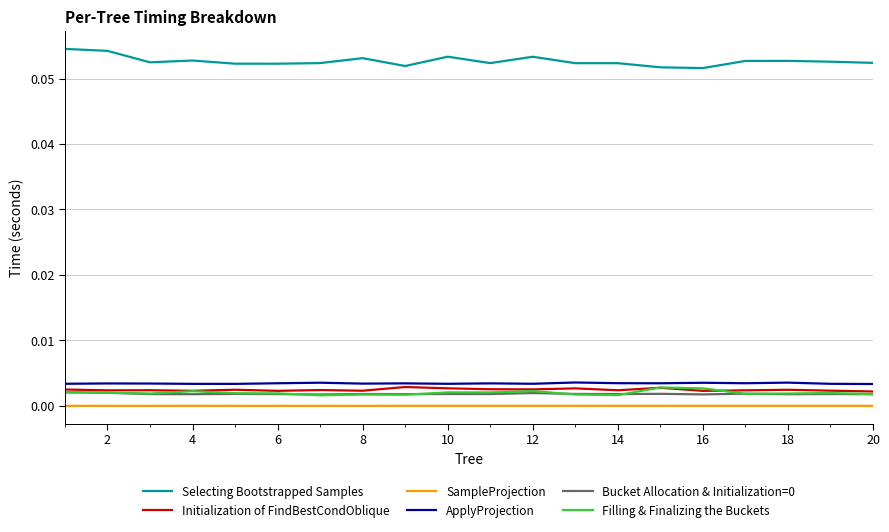

True or false: SampleProjection and Selecting Bootstrapped Samples intersect in this chart.

False